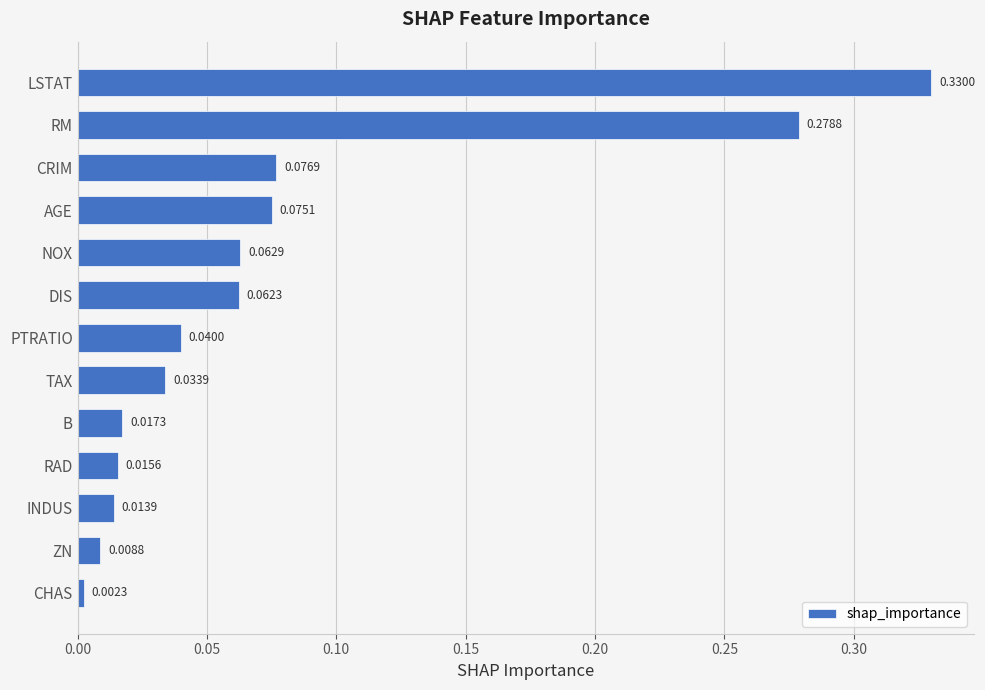

Which category has the highest value across all series?

LSTAT